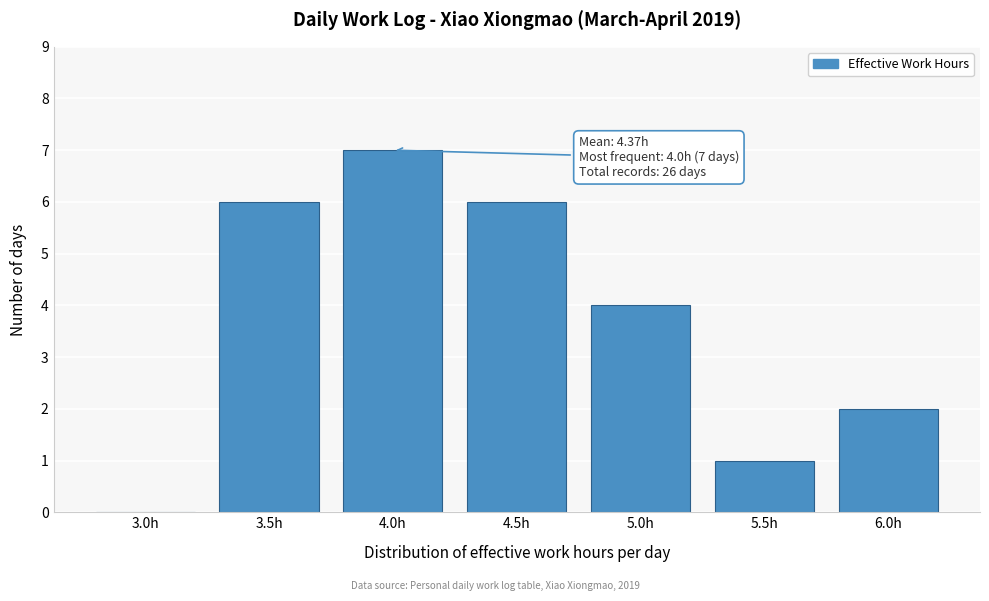

Reading left to right, what are all the values shown in this chart?

3.0h=0	3.5h=6	4.0h=7	4.5h=6	5.0h=4	5.5h=1	6.0h=2